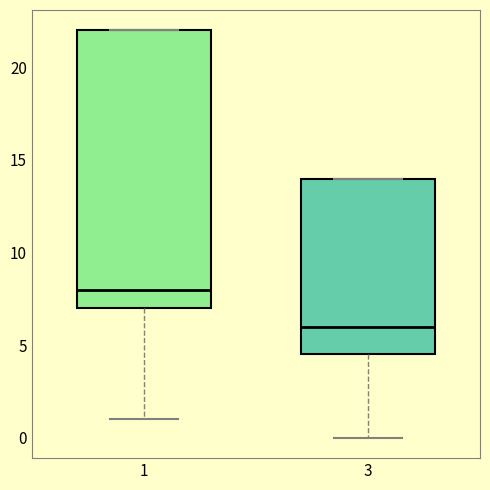

Which box has the highest median line?

1